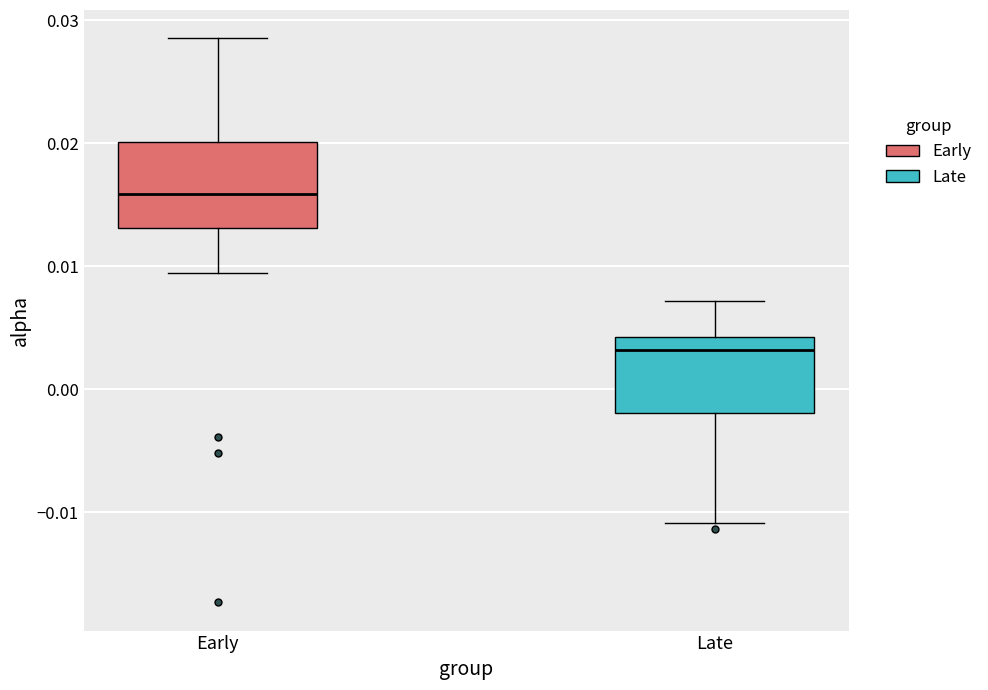

Where does the lower whisker of the box for Early end on the y-axis? The values are not printed on the chart, so give them approximately, as read against the axis.

0.009